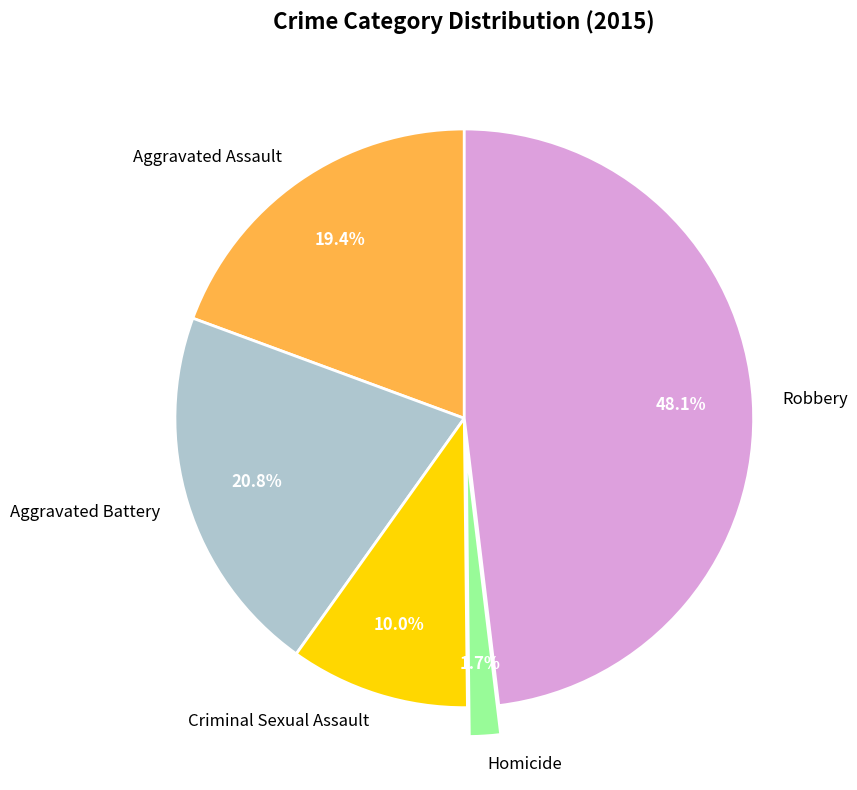

Count the number of slices in the pie.

5